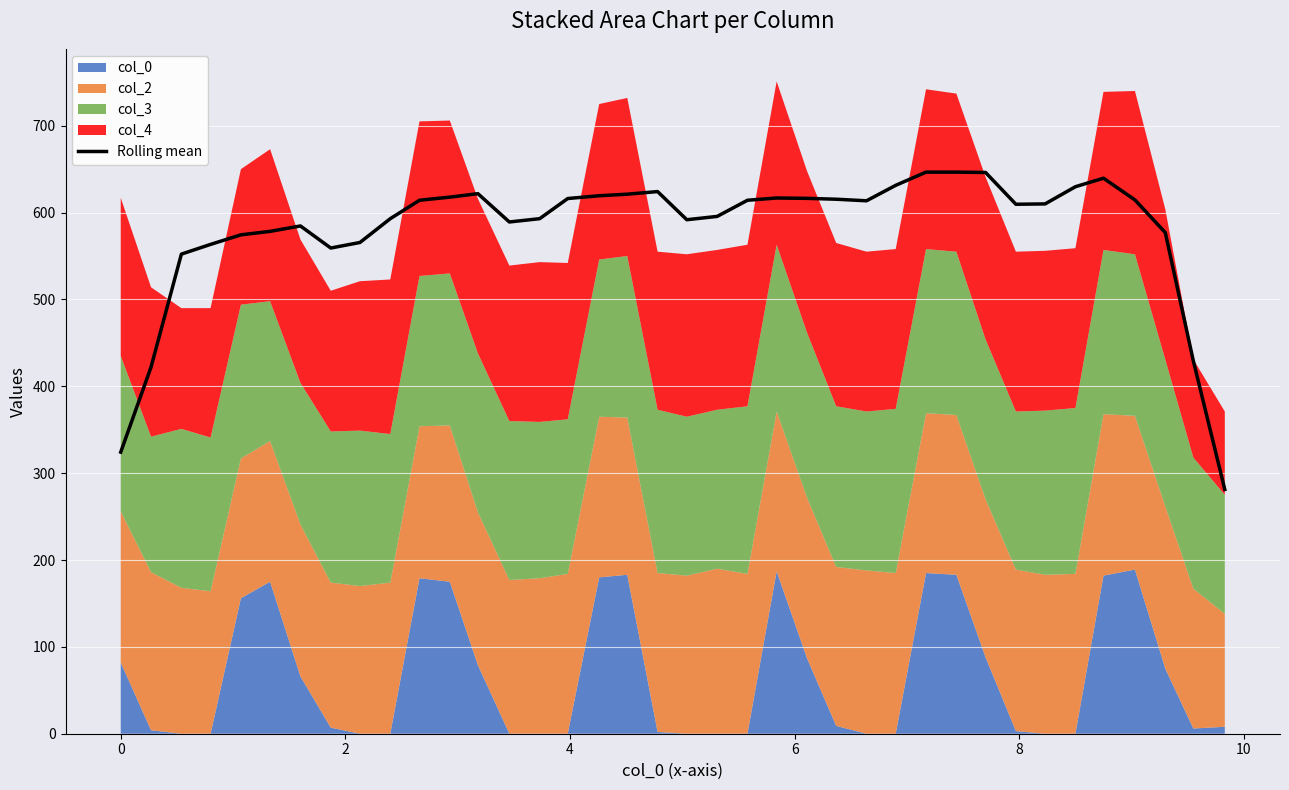

What is the minimum value for Rolling mean?

281.2